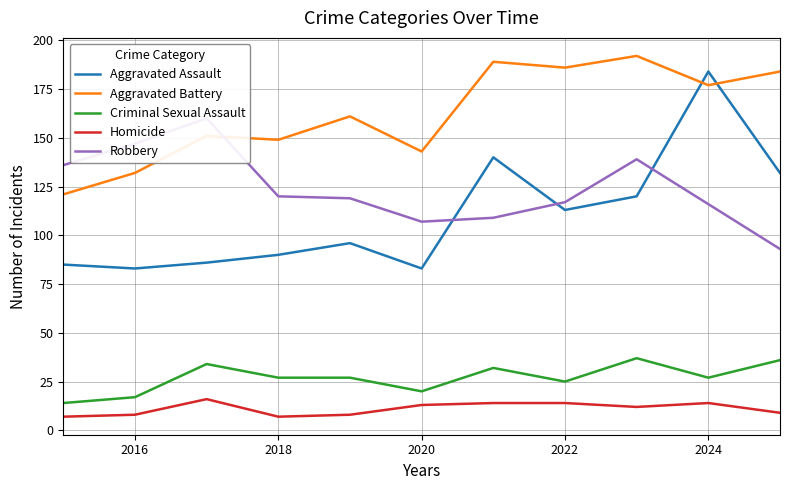

List the series in order of their peak value, lowest first.

Homicide, Criminal Sexual Assault, Robbery, Aggravated Assault, Aggravated Battery